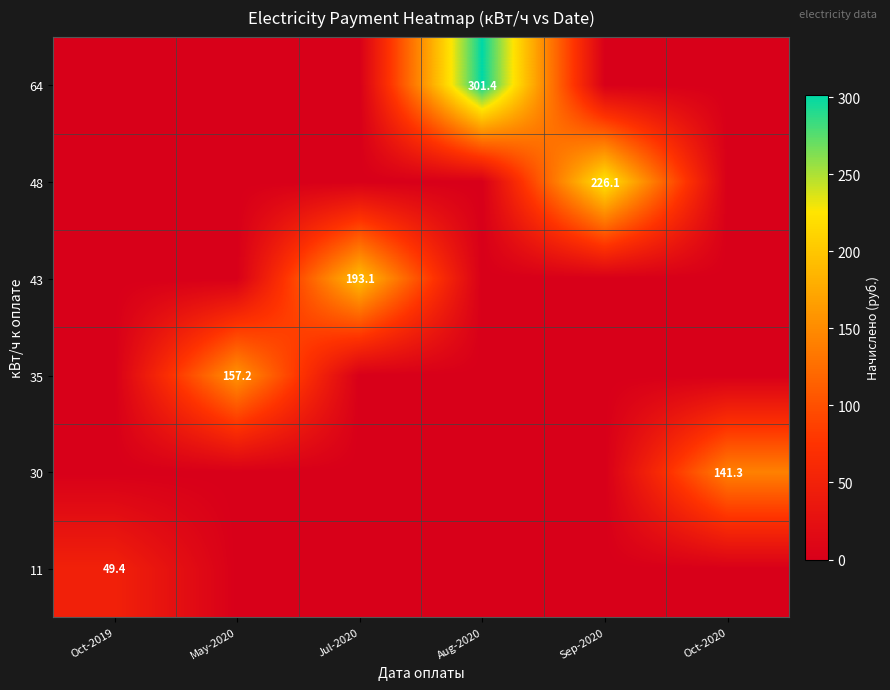

At which category is the sum across all series the highest?

Aug-2020